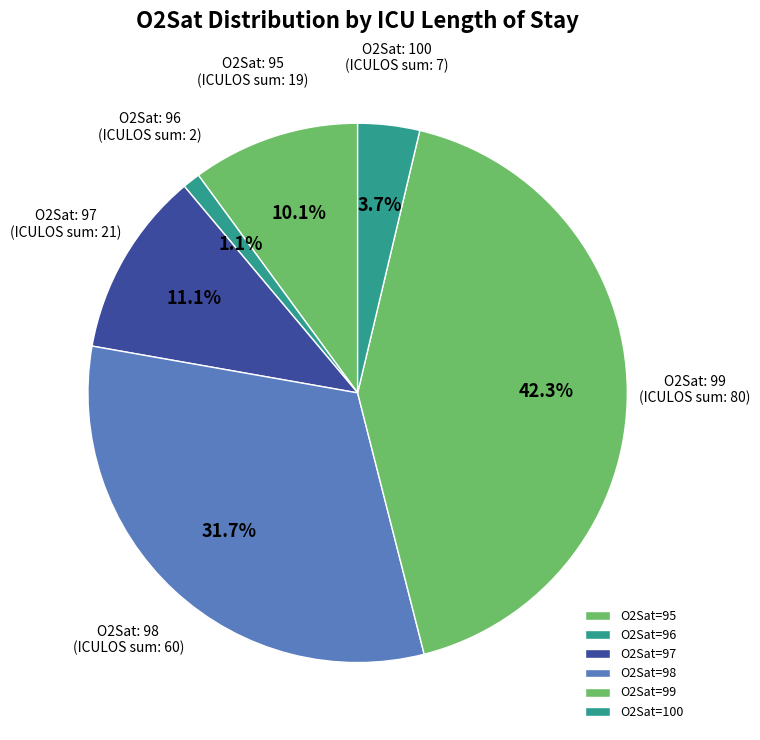

Is there a majority slice in this chart?

No